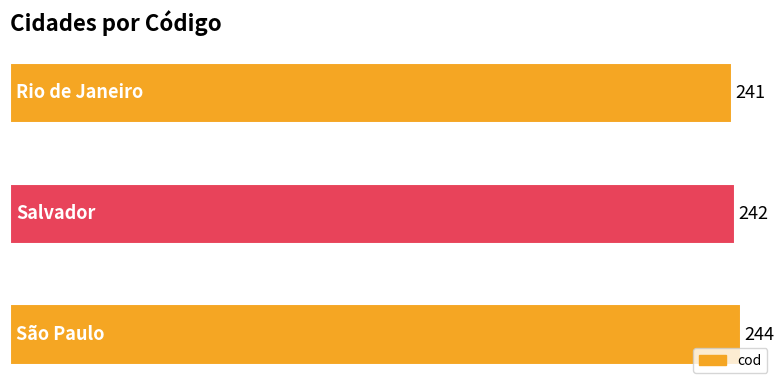

What is the average value?

242